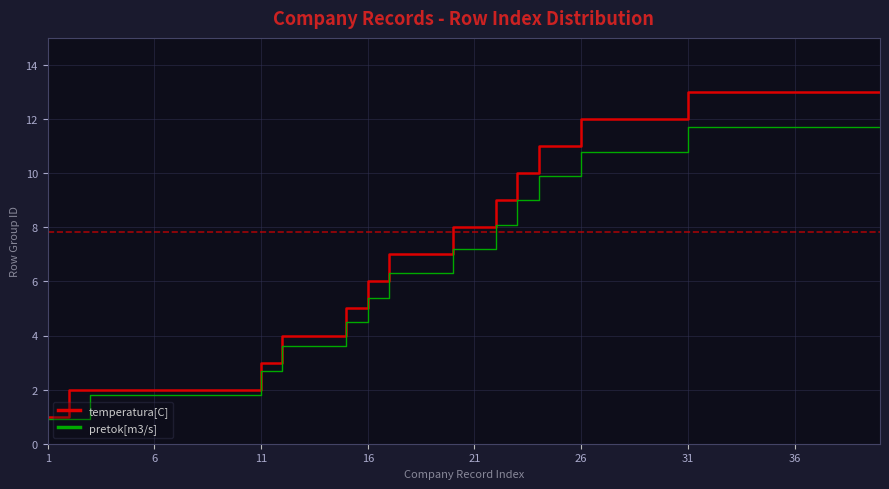

Which series has the widest spread of values?

temperatura[C]